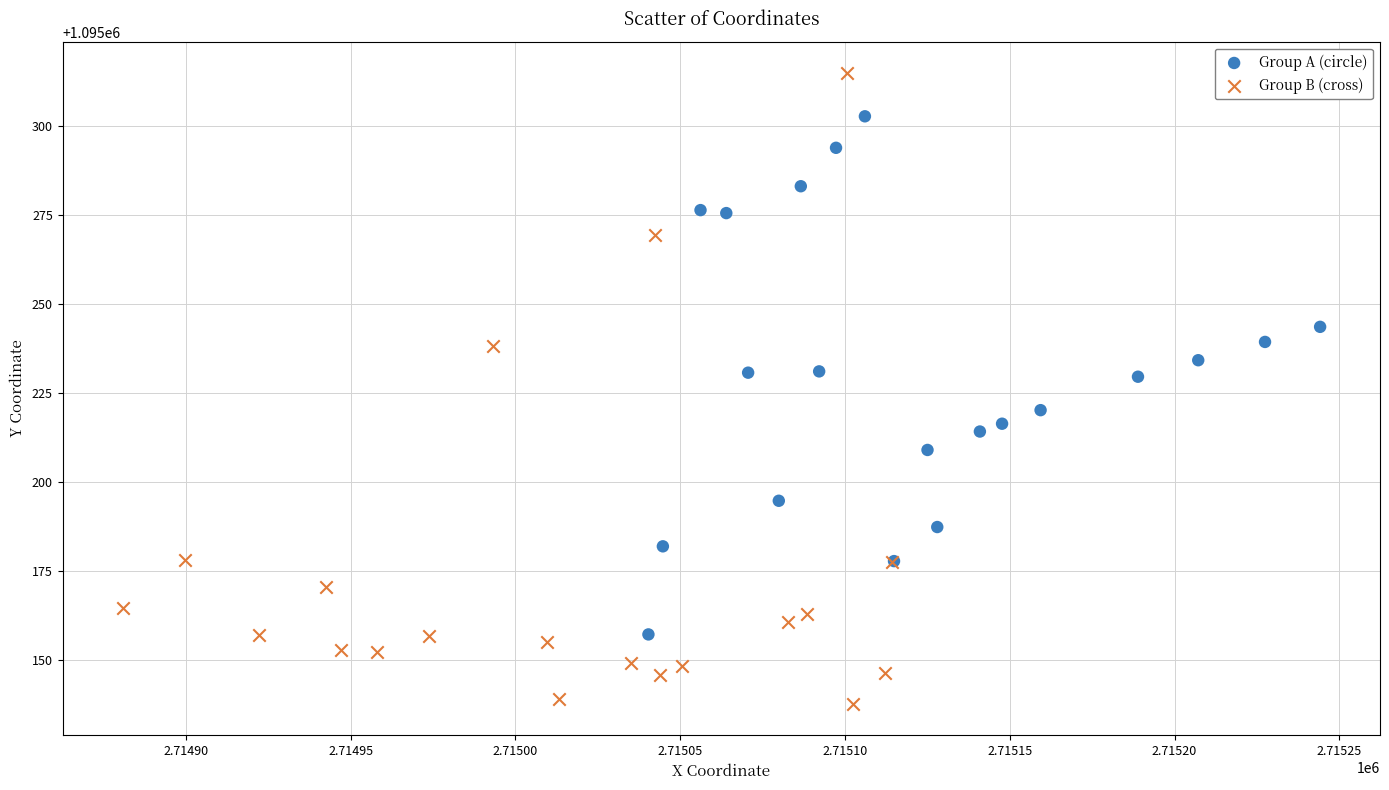

Which series contains the highest Y value?

Group B (cross)